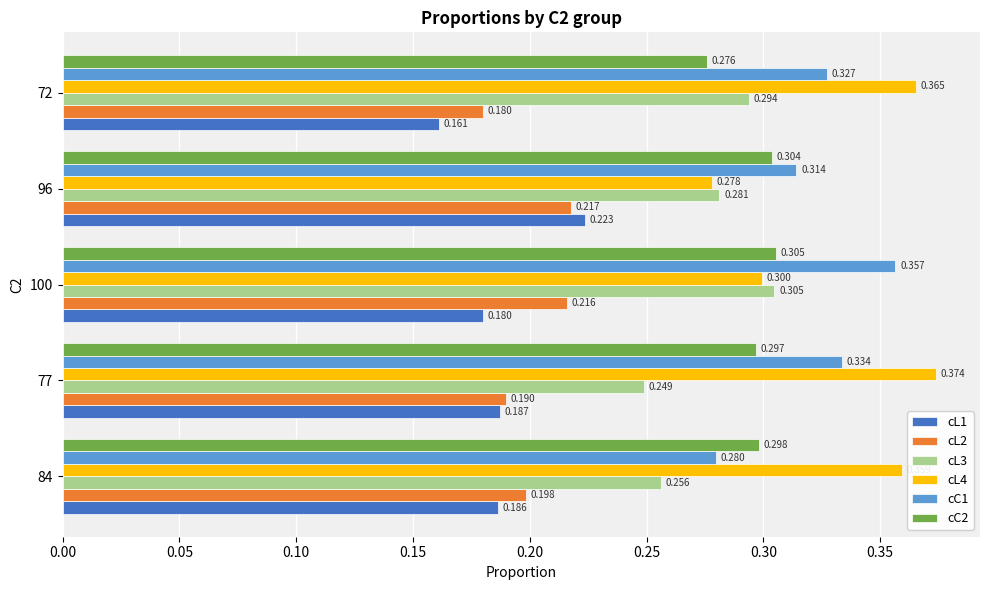

What are all the series names shown in the legend?

cL1, cL2, cL3, cL4, cC1, cC2